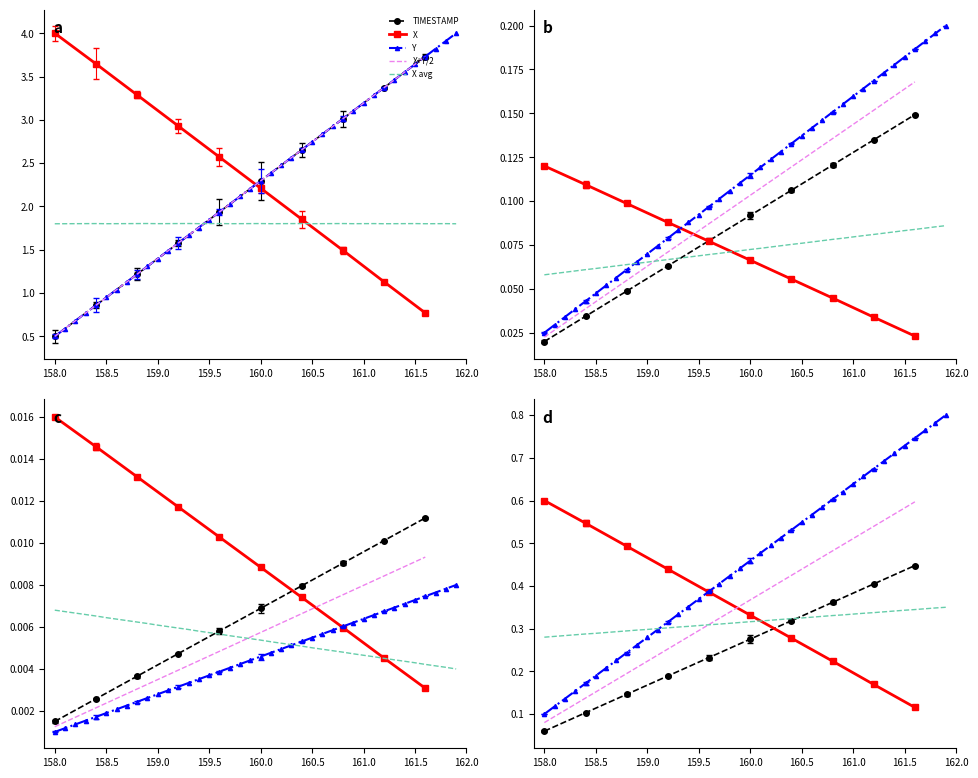

Does the chart have visible grid lines?

No